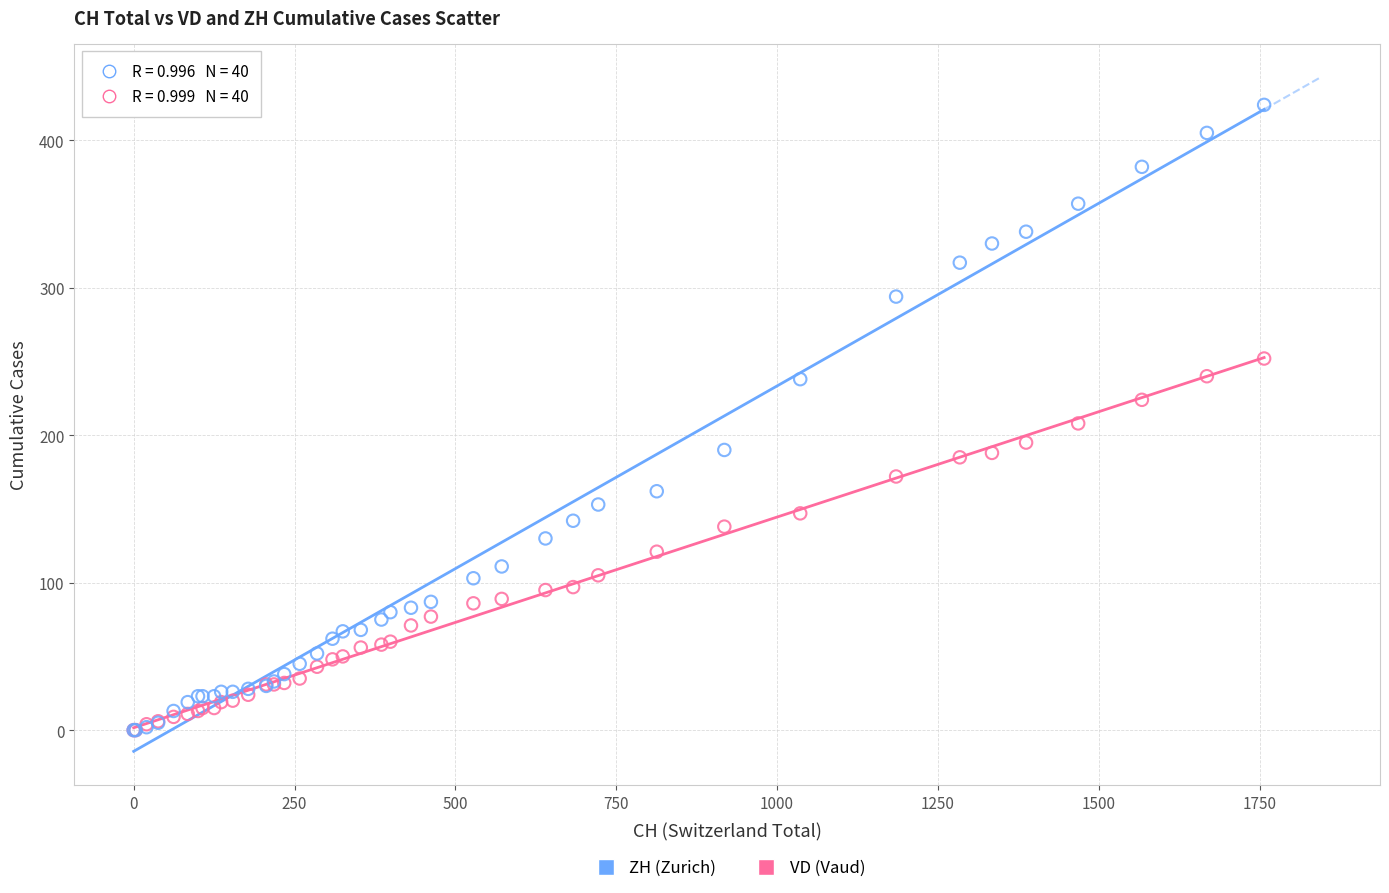

What are all the series names shown in the legend?

ZH (Zurich), VD (Vaud)